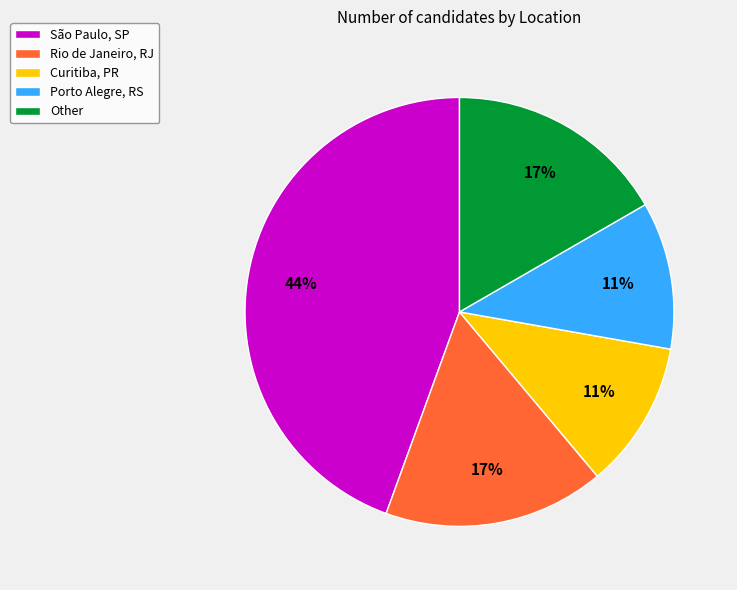

What percentage is the Porto Alegre, RS slice, to the nearest percent?

11%